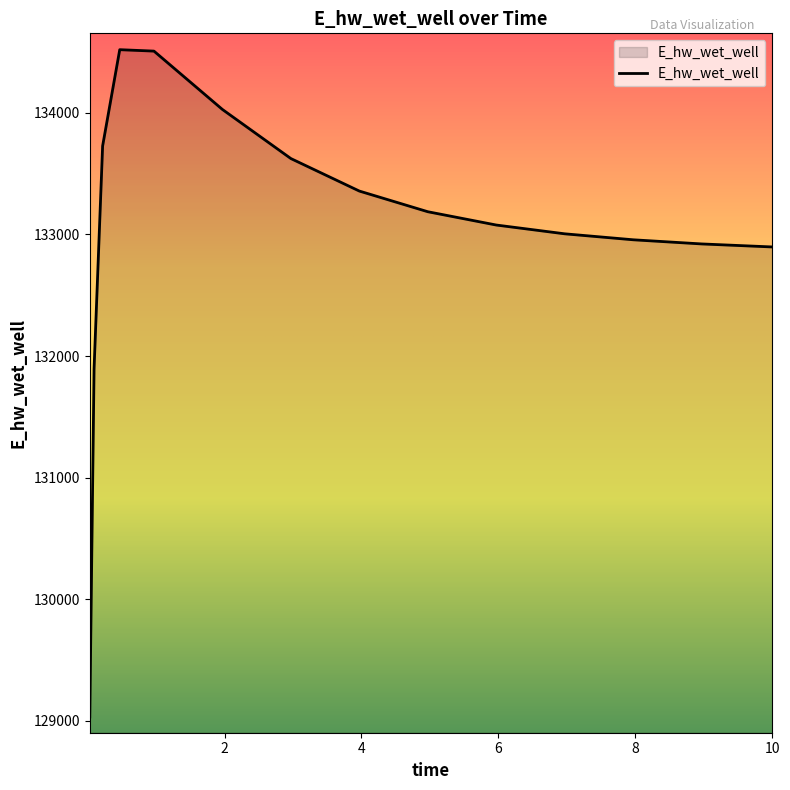

What is the maximum value shown in the chart?

134520.1